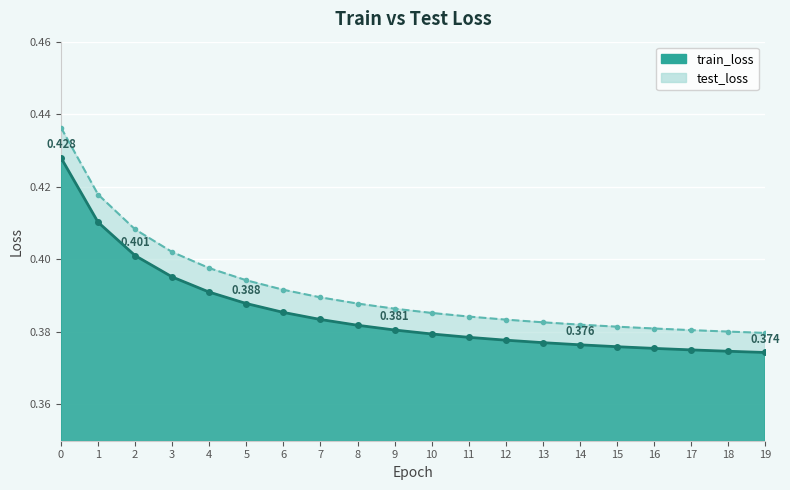

Reading left to right, what are all the values shown in this chart?

train_loss: 0=0.4	1=0.4	2=0.4	3=0.4	4=0.4	5=0.4	6=0.4	7=0.4	8=0.4	9=0.4	10=0.4	11=0.4	12=0.4	13=0.4	14=0.4	15=0.4	16=0.4	17=0.4	18=0.4	19=0.4
test_loss: 0=0.4	1=0.4	2=0.4	3=0.4	4=0.4	5=0.4	6=0.4	7=0.4	8=0.4	9=0.4	10=0.4	11=0.4	12=0.4	13=0.4	14=0.4	15=0.4	16=0.4	17=0.4	18=0.4	19=0.4